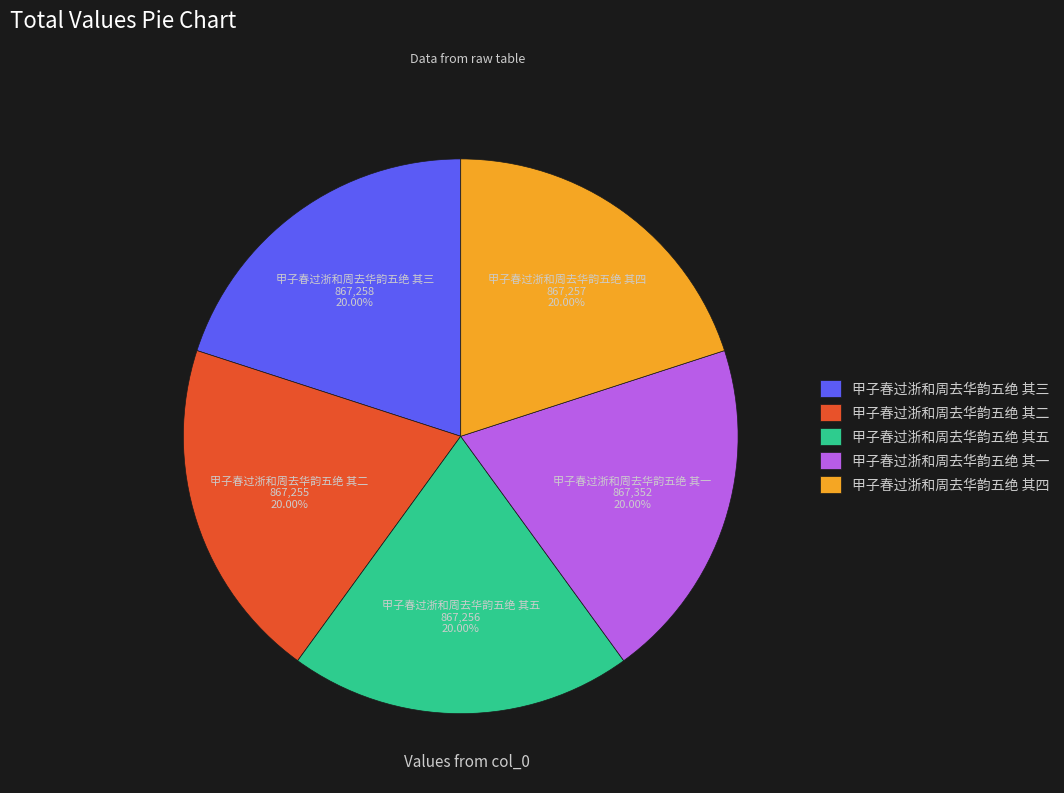

What is the ratio of the value at 甲子春过浙和周去华韵五绝 其五 to the value at 甲子春过浙和周去华韵五绝 其三?

1.0